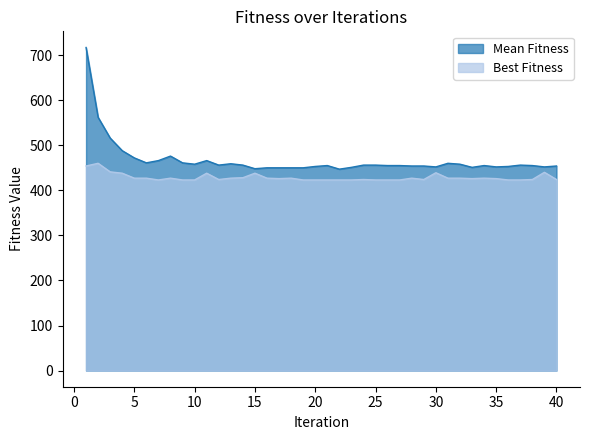

Where is Mean Fitness nearest to the value 582?

2